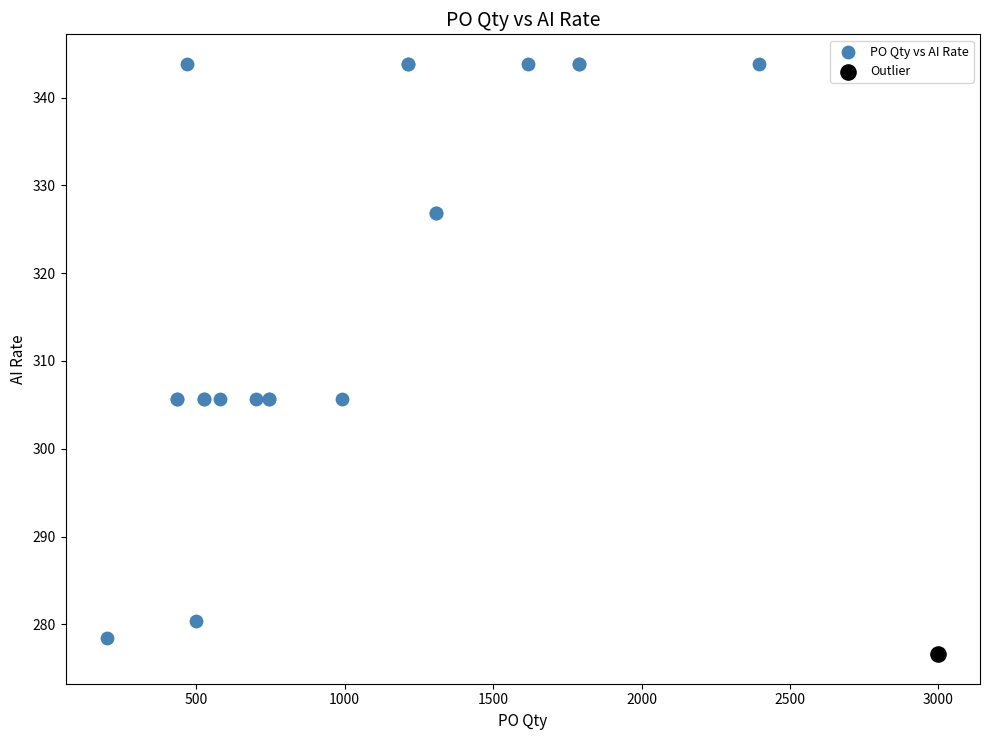

What are all the series names shown in the legend?

PO Qty vs AI Rate, Outlier